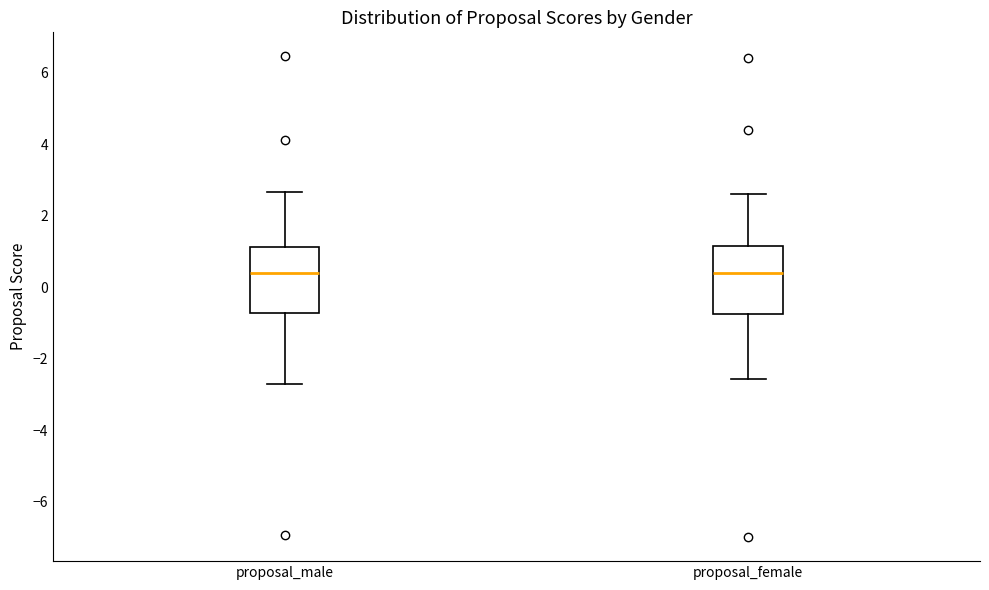

Reading left to right, read every box against the y-axis: the position of its median line, the range the box covers, and the ends of its whiskers. The values are not printed on the chart, so give them approximately, as read against the axis.

proposal_male: median 0.4, box -0.8 to 1.2, whiskers -2.6 to 2.6
proposal_female: median 0.4, box -0.8 to 1.2, whiskers -2.6 to 2.6